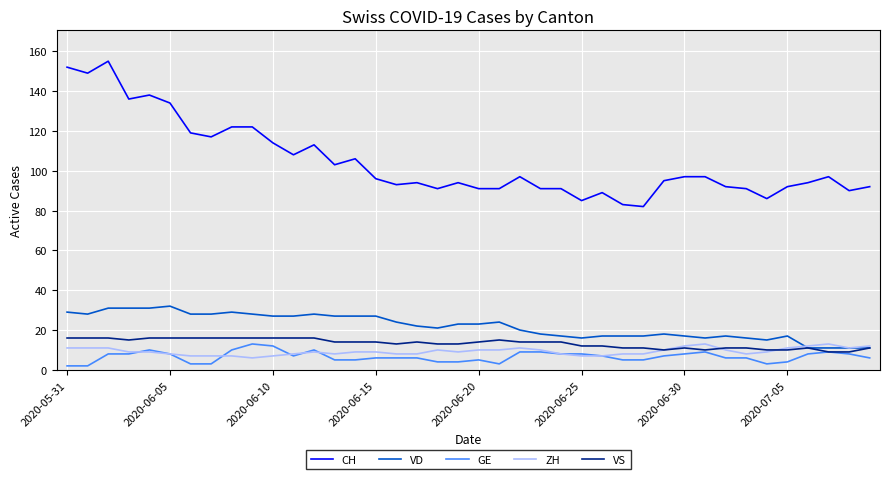

Which series has the widest spread of values?

CH